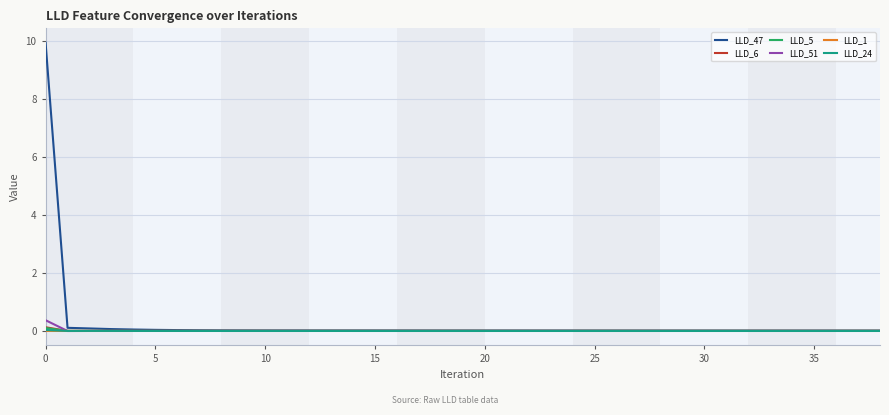

Which series has the largest range (max minus min)?

LLD_47